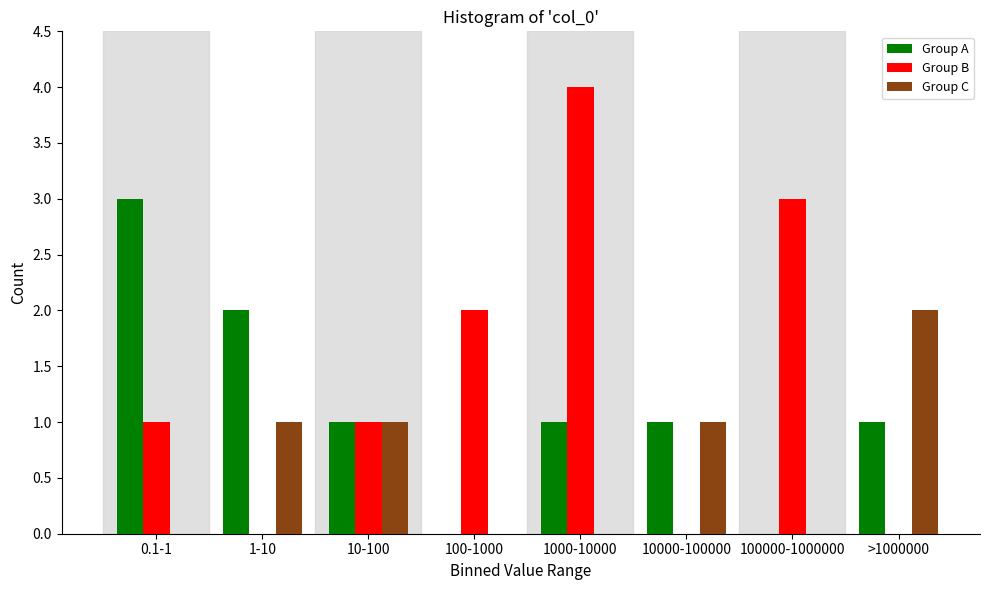

Reading left to right, what are all the values shown in this chart?

Group A: 0.1-1=3	1-10=2	10-100=1	100-1000=0	1000-10000=1	10000-100000=1	100000-1000000=0	>1000000=1
Group B: 0.1-1=1	1-10=0	10-100=1	100-1000=2	1000-10000=4	10000-100000=0	100000-1000000=3	>1000000=0
Group C: 0.1-1=0	1-10=1	10-100=1	100-1000=0	1000-10000=0	10000-100000=1	100000-1000000=0	>1000000=2